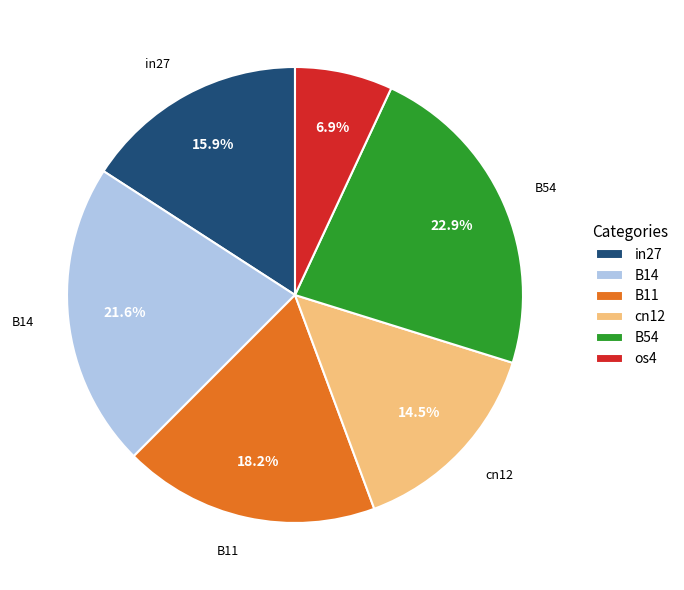

Does any single category account for the majority?

No